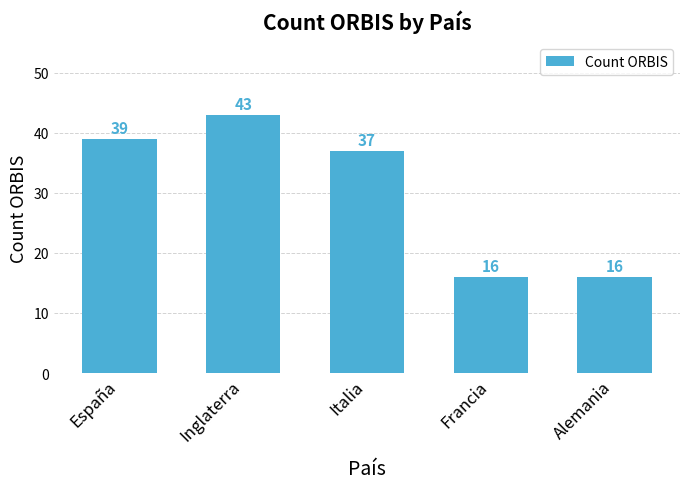

What is the label of the 3rd bar from the left?

Italia